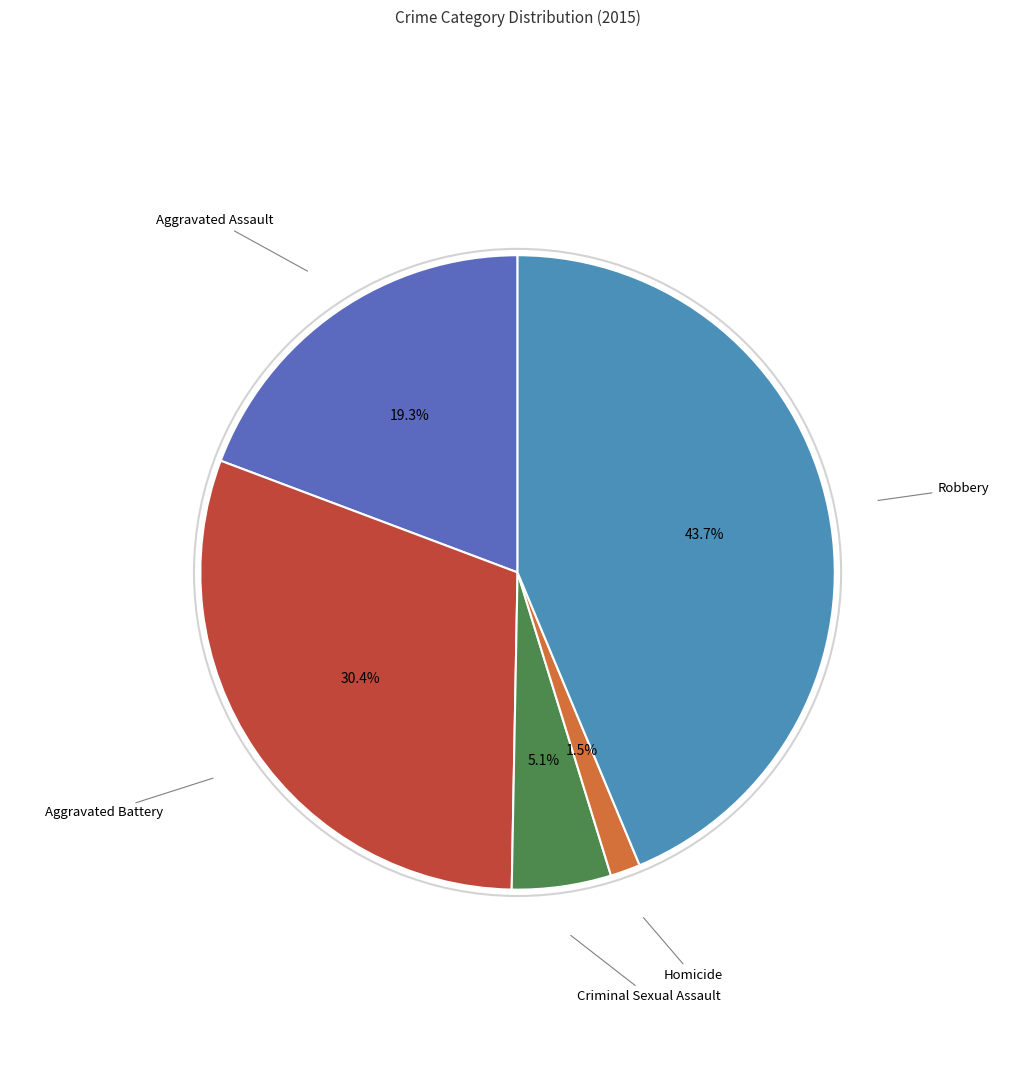

To the nearest percent, what is the difference between the largest and smallest slice percentages?

42%